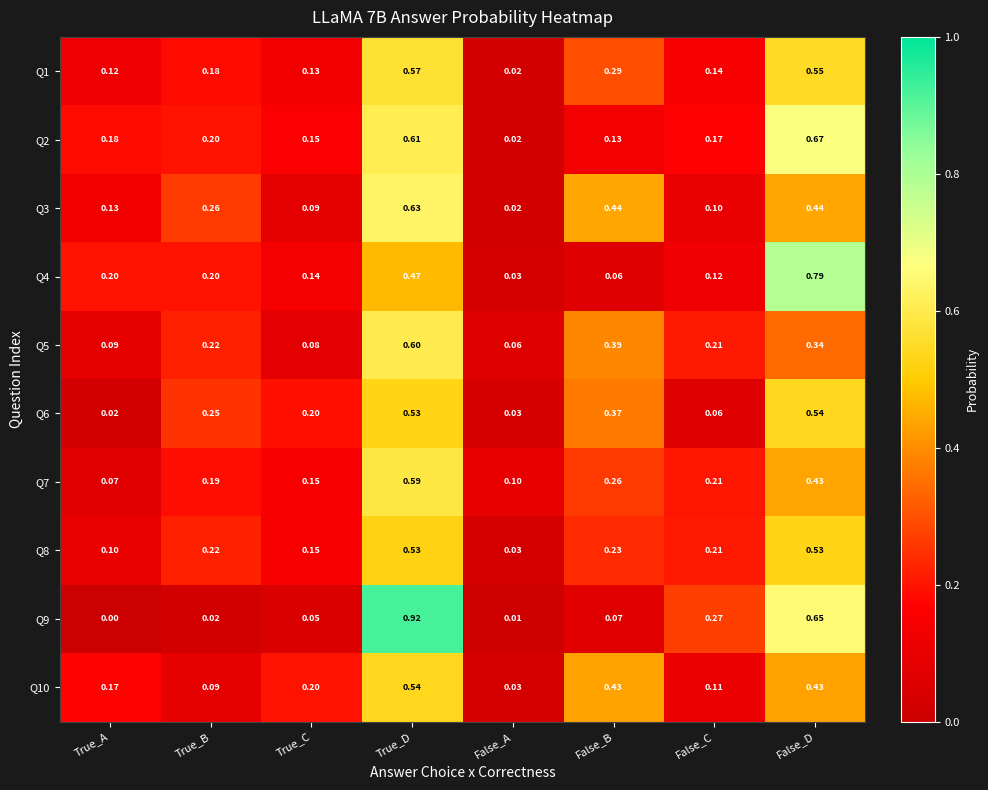

Where is Q1 nearest to the value 0?

False_A